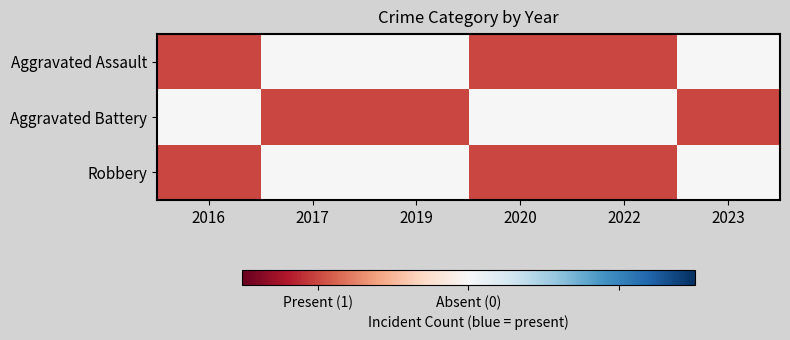

What is the total value across all series at 2020?

-2